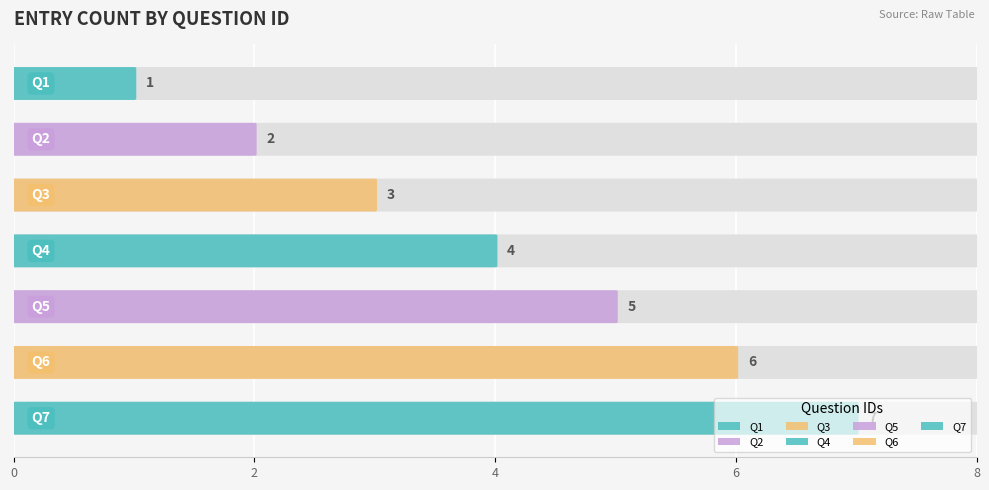

Reading left to right, what are all the values shown in this chart?

Q1=1	Q2=2	Q3=3	Q4=4	Q5=5	Q6=6	Q7=7